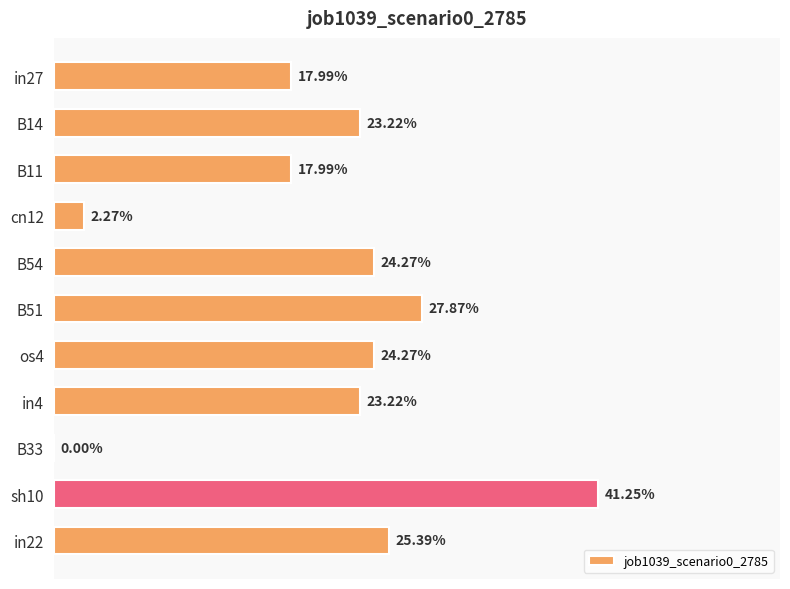

What is the maximum value shown in the chart?

0.4